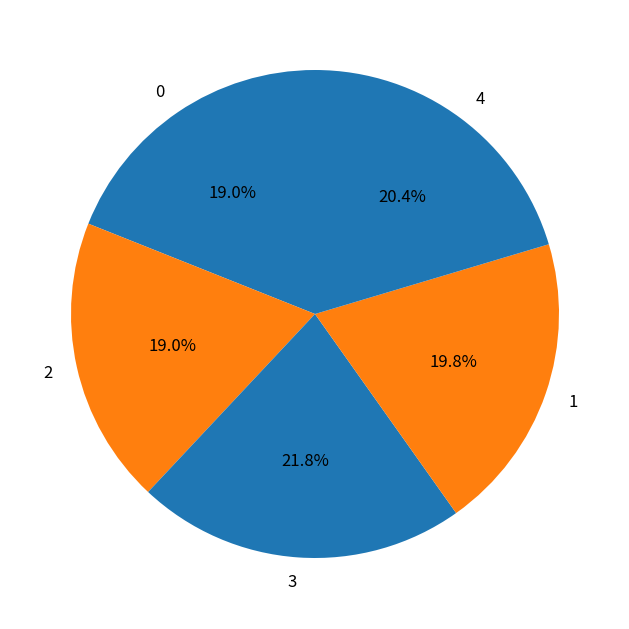

Between 1 and 0, which is larger?

1